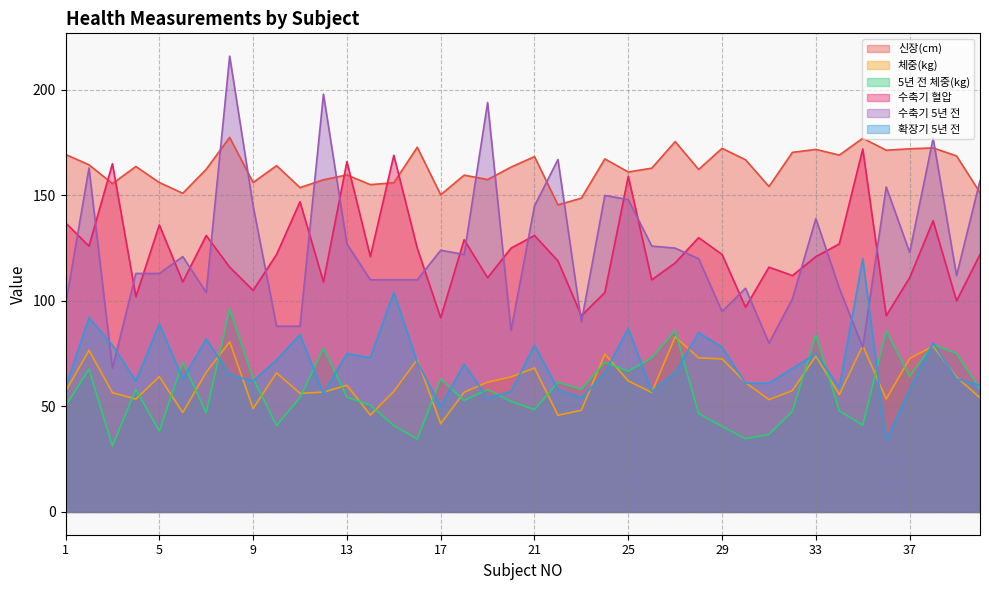

Between which two adjacent categories do 수축기 5년 전 and 신장(cm) first intersect?

7 and 8